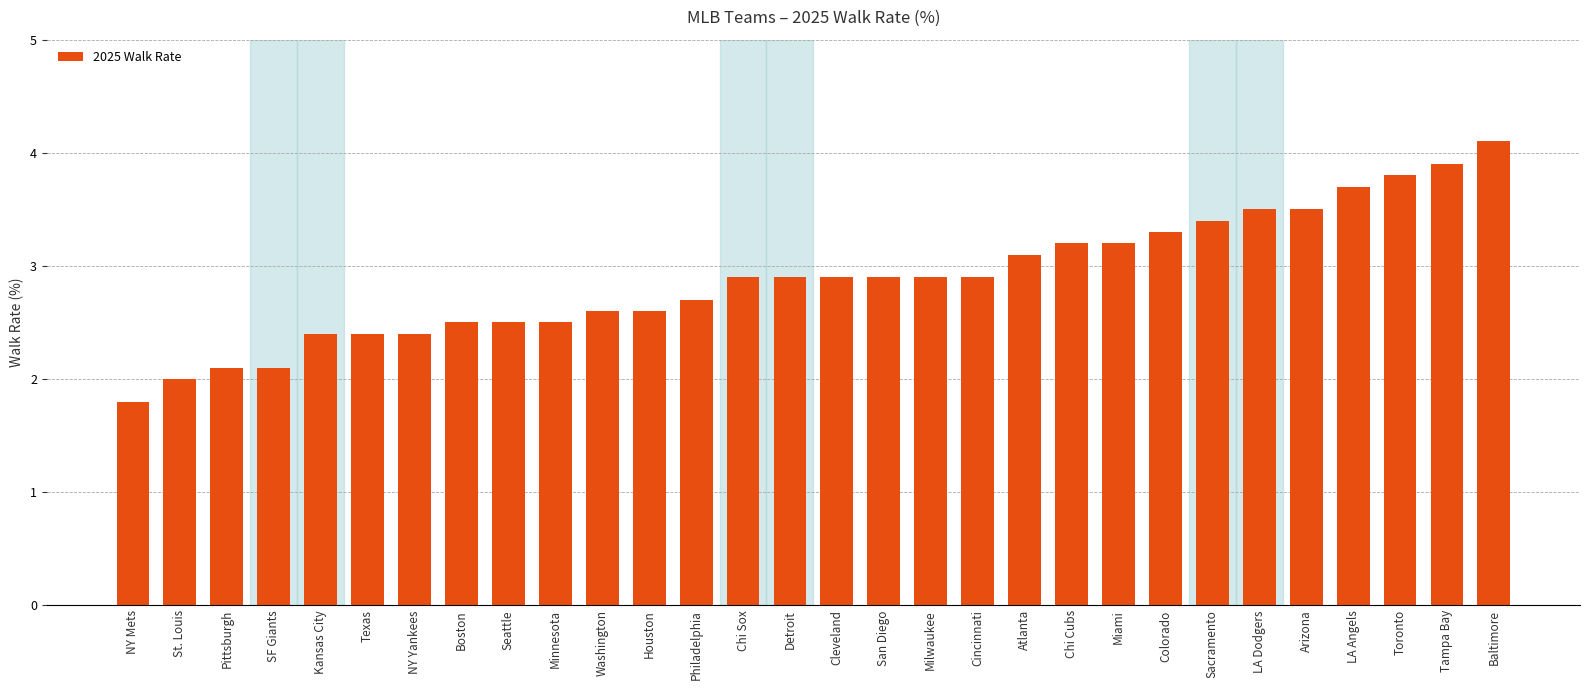

What is the ratio of the value at Texas to the value at NY Mets?

1.3